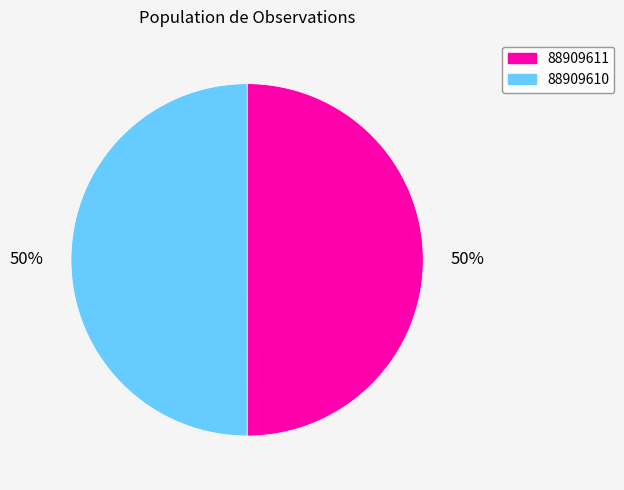

Do 88909610 and 88909611 together represent more than half of the pie?

Yes